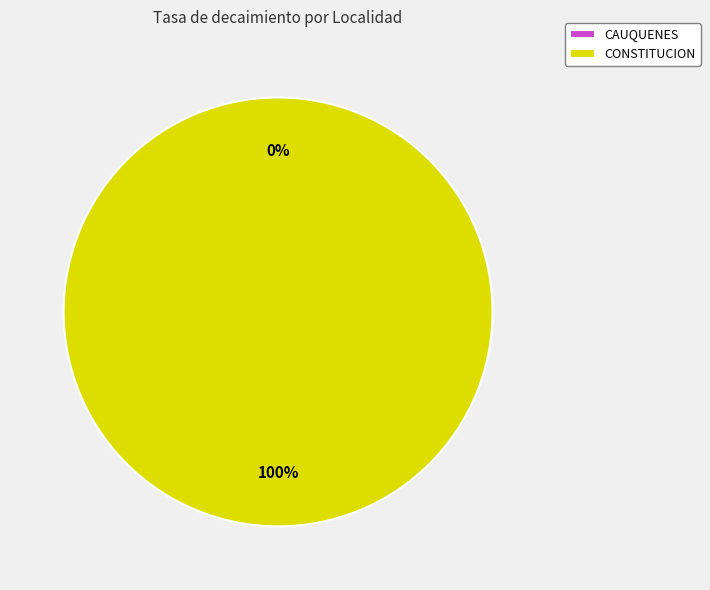

Combined, do CONSTITUCION and CAUQUENES account for over 50%?

Yes